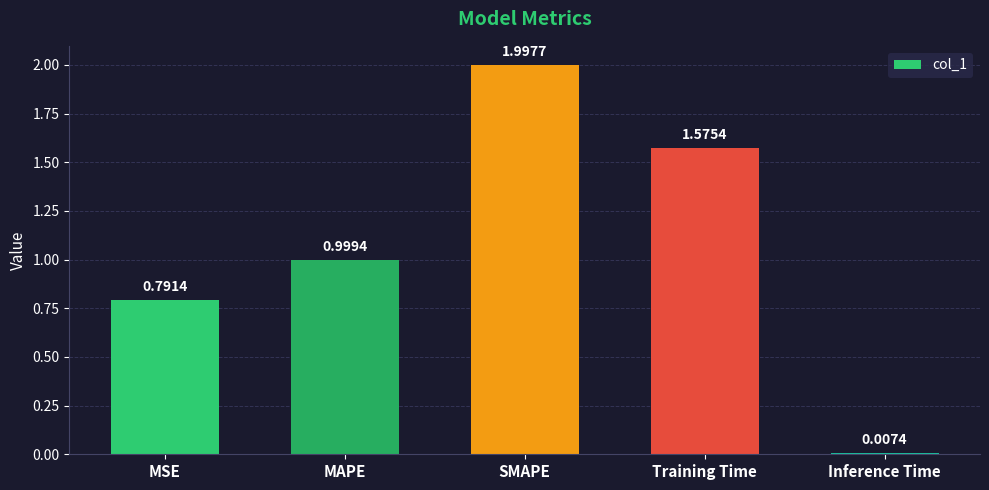

The value at MAPE is 1.0. True or false?

True